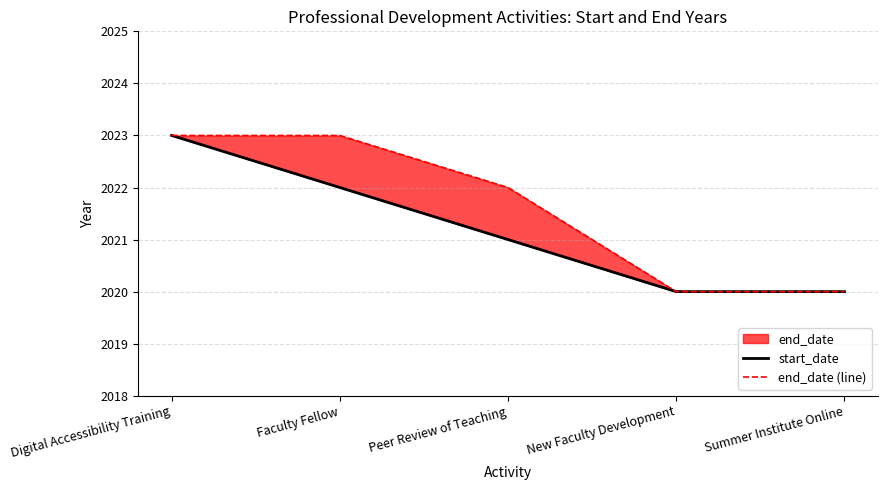

True or false: end_date (line) and start_date cross at least once.

False